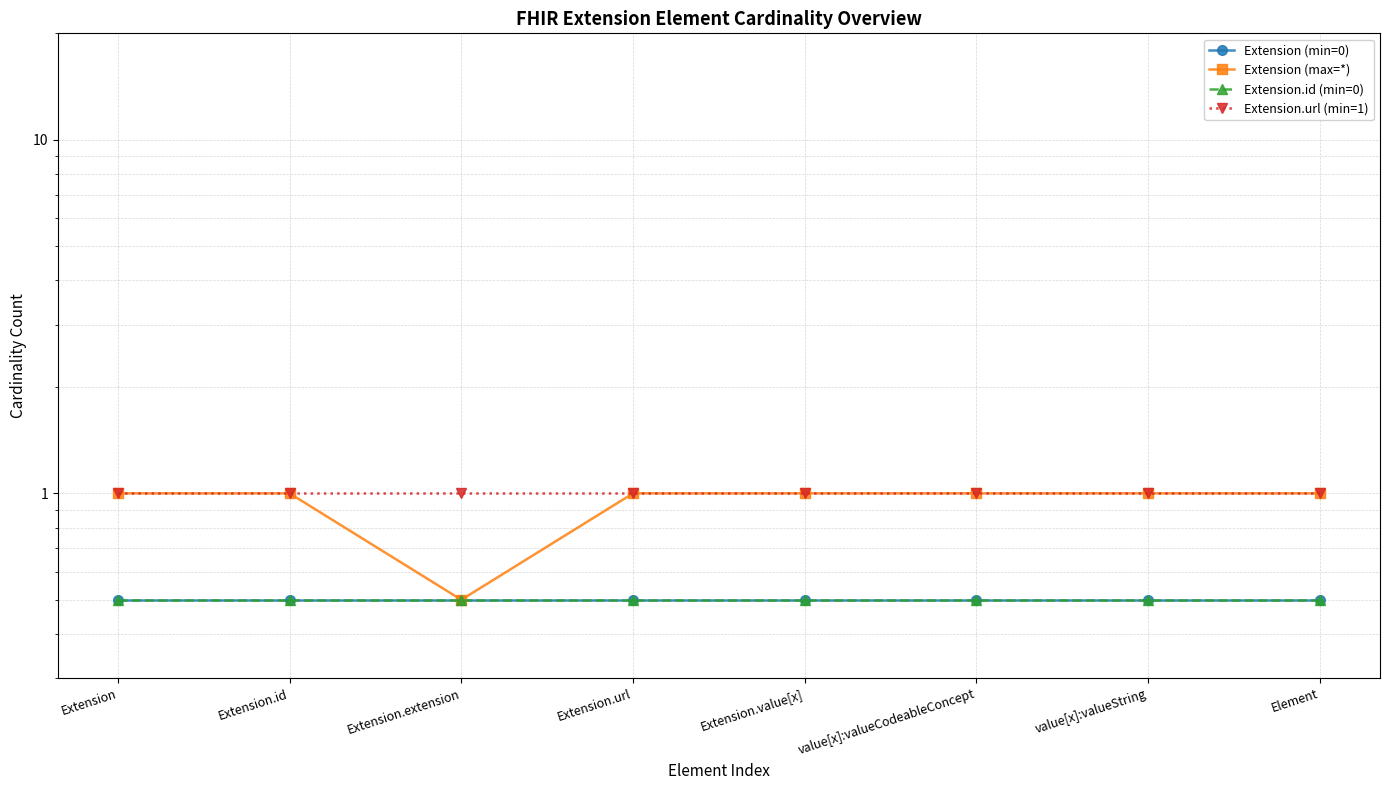

Between Extension.url and Extension.value[x], which series saw the biggest shift?

Extension (min=0)